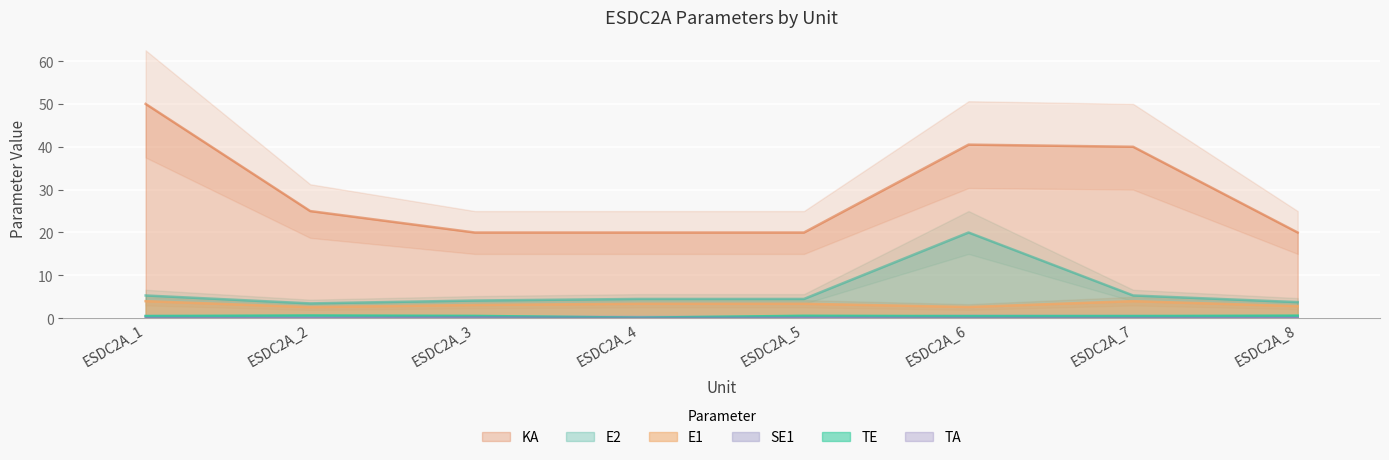

At which label is KA closest to 35?

ESDC2A_7